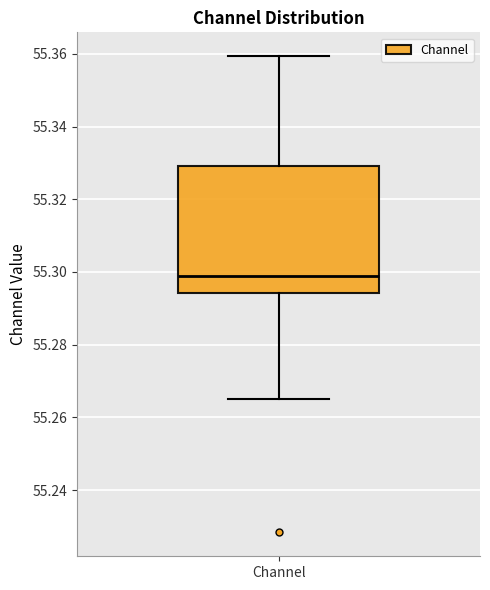

Where is the upper edge of the box for Channel on the y-axis? The values are not printed on the chart, so give them approximately, as read against the axis.

55.330